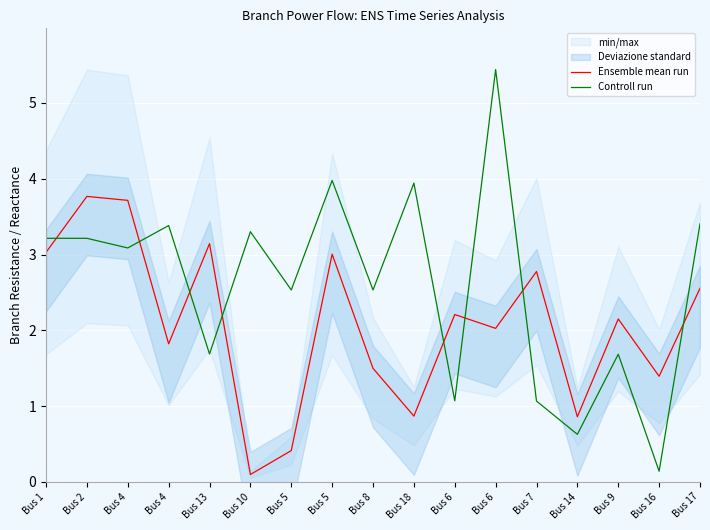

True or false: Controll run has more than 0 interior local peaks.

True